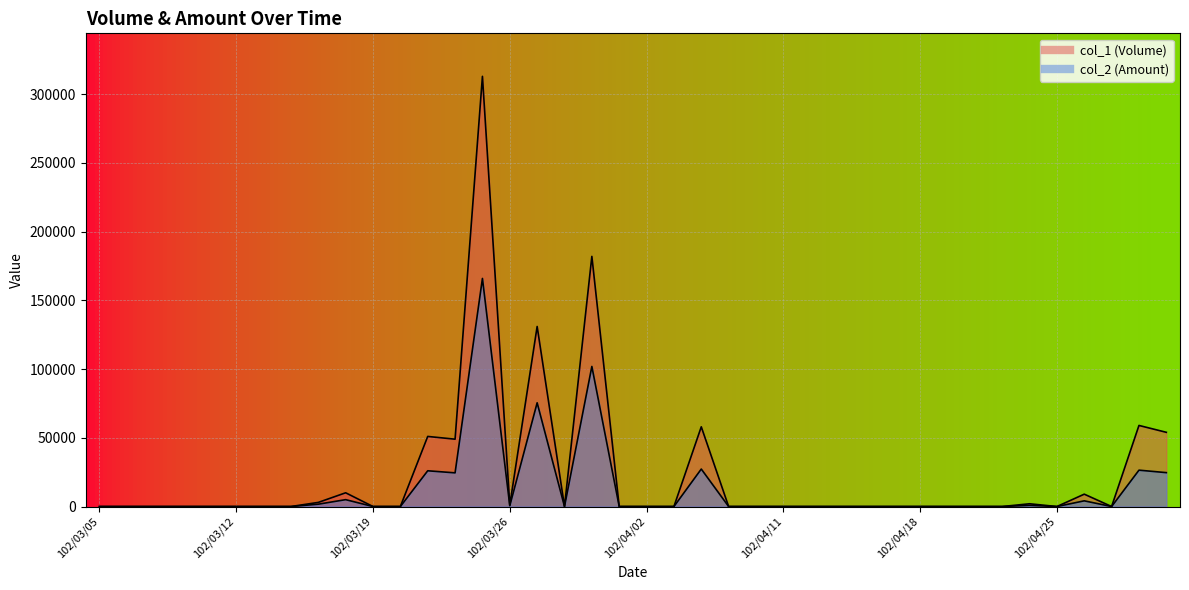

The value of col_2 at 102/03/15 is 2268. True or false?

False